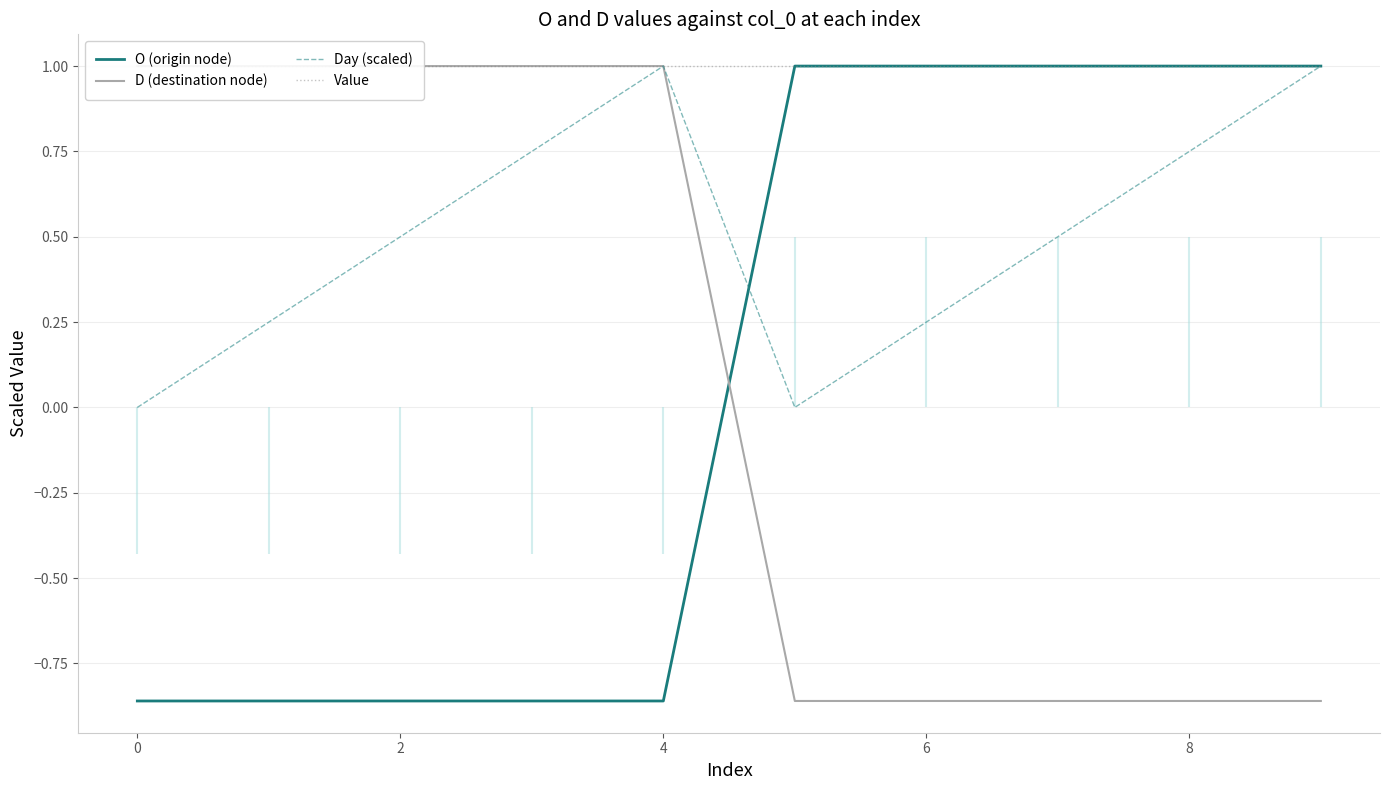

The value of Day (scaled) at 6 is 0.1. True or false?

False